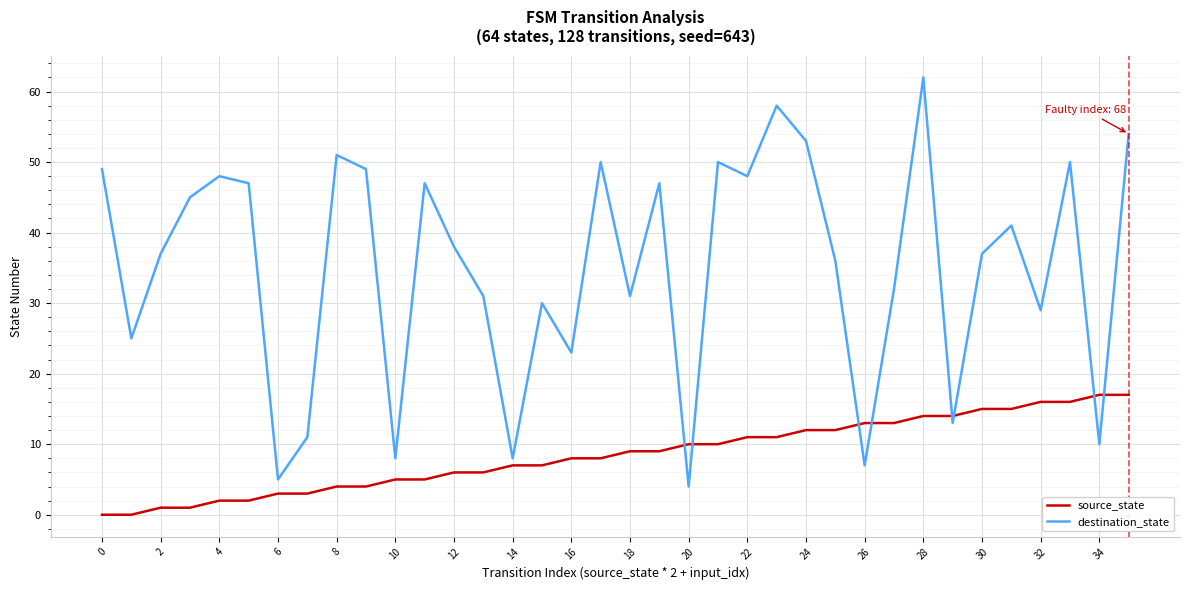

Rank the series by their average value, from highest to lowest.

destination_state, source_state